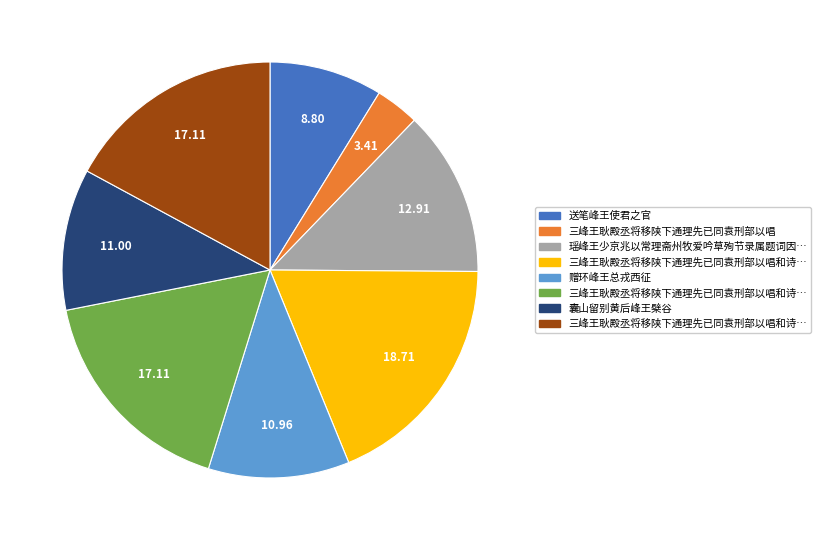

Does any single category account for the majority?

No